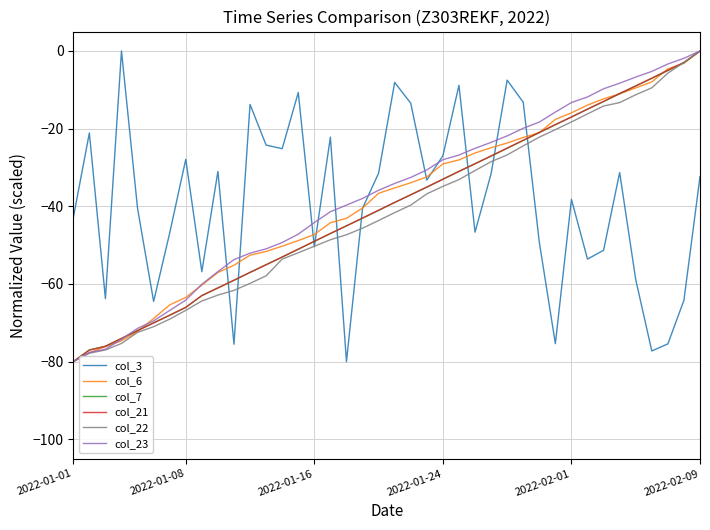

What is the minimum value shown in the chart?

-80.0